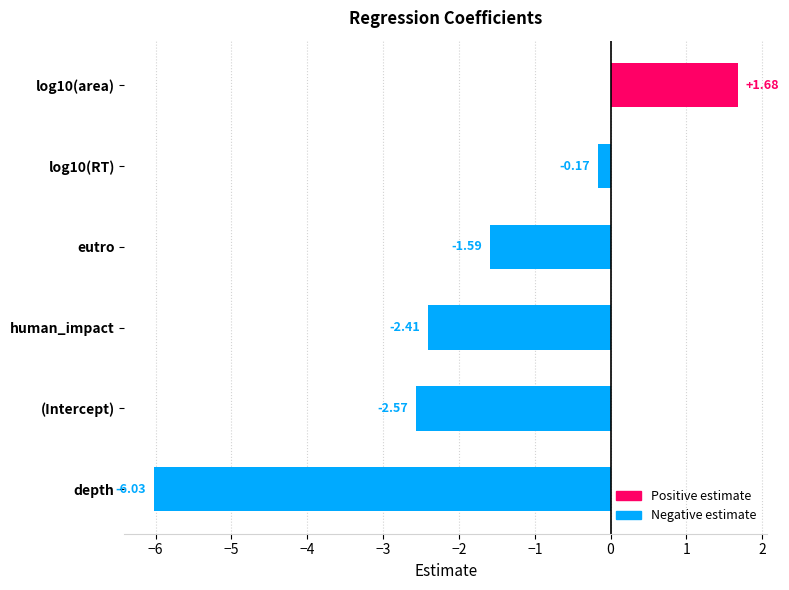

What is the minimum value shown in the chart?

-6.0